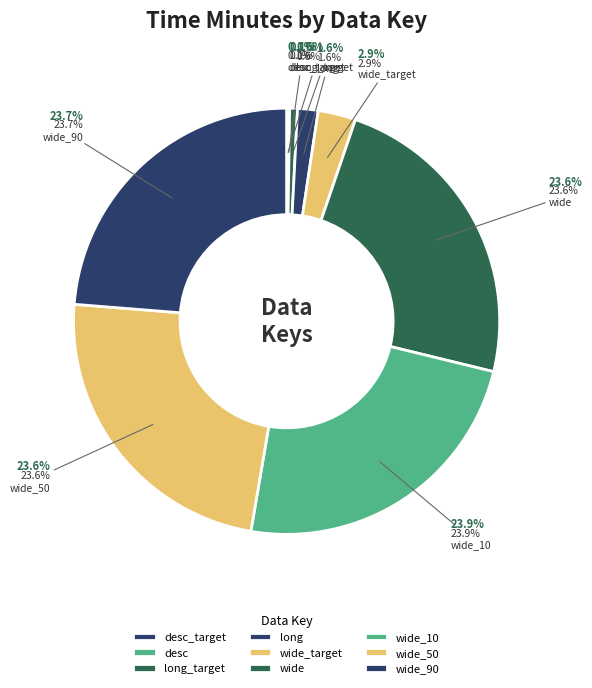

What percentage is NOT represented by wide?

76.4%